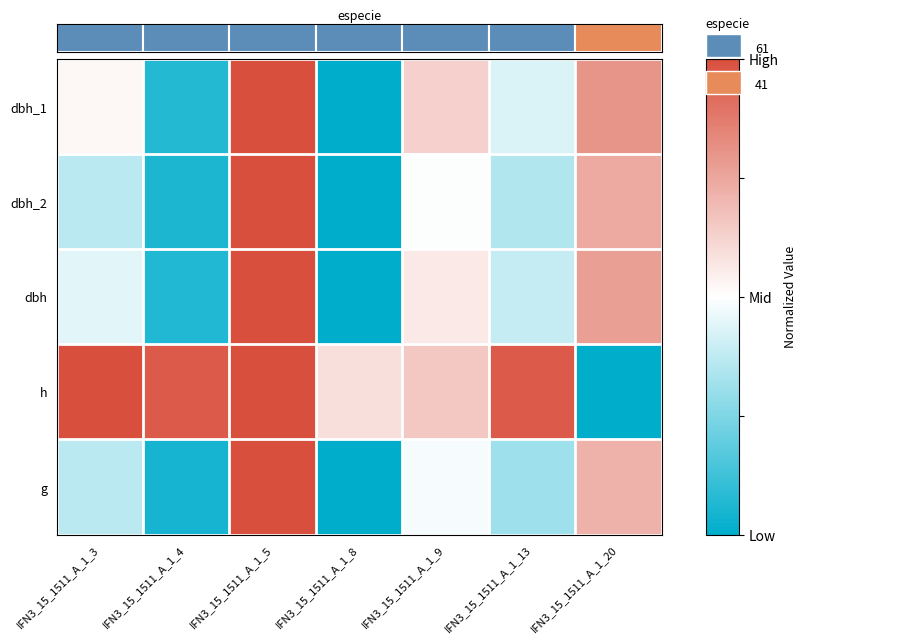

Reading left to right, extract all data points from this chart.

dbh_1: IFN3_15_1511_A_1_3=0.5	IFN3_15_1511_A_1_4=0.1	IFN3_15_1511_A_1_5=1.0	IFN3_15_1511_A_1_8=0.0	IFN3_15_1511_A_1_9=0.6	IFN3_15_1511_A_1_13=0.4	IFN3_15_1511_A_1_20=0.8
dbh_2: IFN3_15_1511_A_1_3=0.4	IFN3_15_1511_A_1_4=0.1	IFN3_15_1511_A_1_5=1.0	IFN3_15_1511_A_1_8=0.0	IFN3_15_1511_A_1_9=0.5	IFN3_15_1511_A_1_13=0.3	IFN3_15_1511_A_1_20=0.7
dbh: IFN3_15_1511_A_1_3=0.4	IFN3_15_1511_A_1_4=0.1	IFN3_15_1511_A_1_5=1.0	IFN3_15_1511_A_1_8=0.0	IFN3_15_1511_A_1_9=0.6	IFN3_15_1511_A_1_13=0.4	IFN3_15_1511_A_1_20=0.8
h: IFN3_15_1511_A_1_3=1.0	IFN3_15_1511_A_1_4=1.0	IFN3_15_1511_A_1_5=1.0	IFN3_15_1511_A_1_8=0.6	IFN3_15_1511_A_1_9=0.7	IFN3_15_1511_A_1_13=1.0	IFN3_15_1511_A_1_20=0.0
g: IFN3_15_1511_A_1_3=0.4	IFN3_15_1511_A_1_4=0.0	IFN3_15_1511_A_1_5=1.0	IFN3_15_1511_A_1_8=0.0	IFN3_15_1511_A_1_9=0.5	IFN3_15_1511_A_1_13=0.3	IFN3_15_1511_A_1_20=0.7